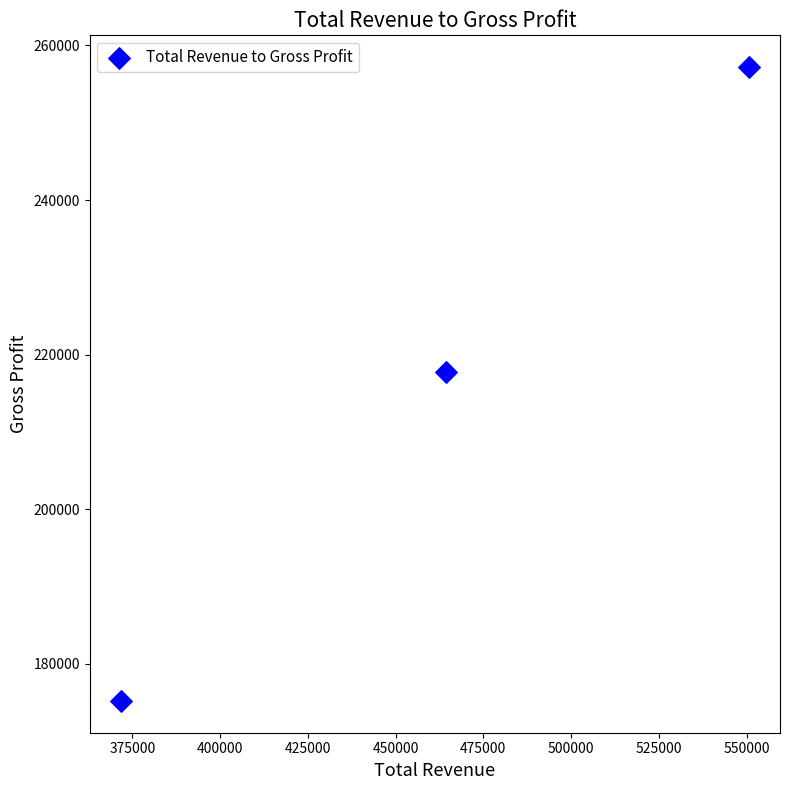

What is the average X value?

462267